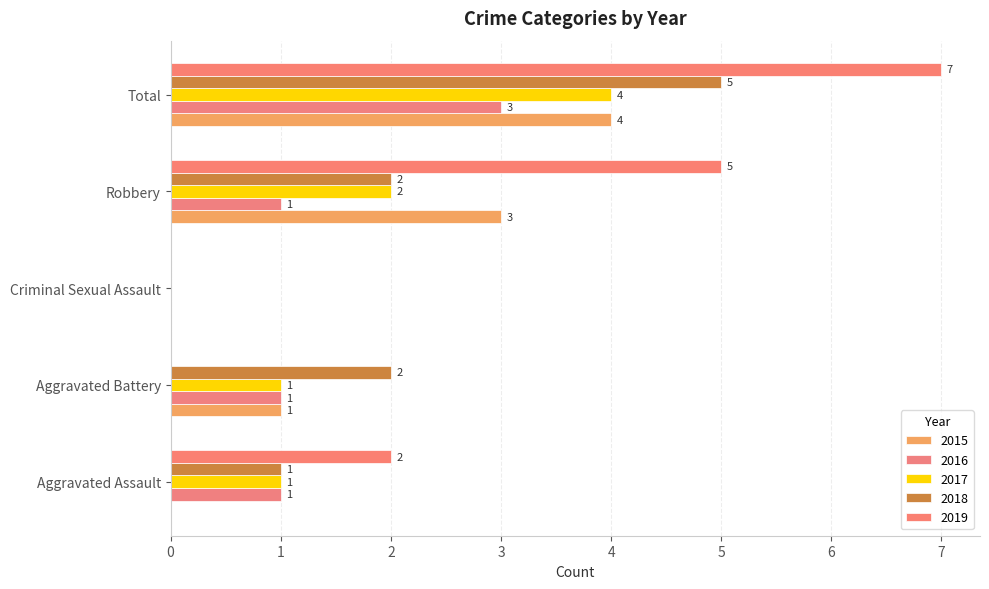

Reading right to left, extract all data points from this chart.

2015: Total=4	Robbery=3	Criminal Sexual Assault=0	Aggravated Battery=1	Aggravated Assault=0
2016: Total=3	Robbery=1	Criminal Sexual Assault=0	Aggravated Battery=1	Aggravated Assault=1
2017: Total=4	Robbery=2	Criminal Sexual Assault=0	Aggravated Battery=1	Aggravated Assault=1
2018: Total=5	Robbery=2	Criminal Sexual Assault=0	Aggravated Battery=2	Aggravated Assault=1
2019: Total=7	Robbery=5	Criminal Sexual Assault=0	Aggravated Battery=0	Aggravated Assault=2